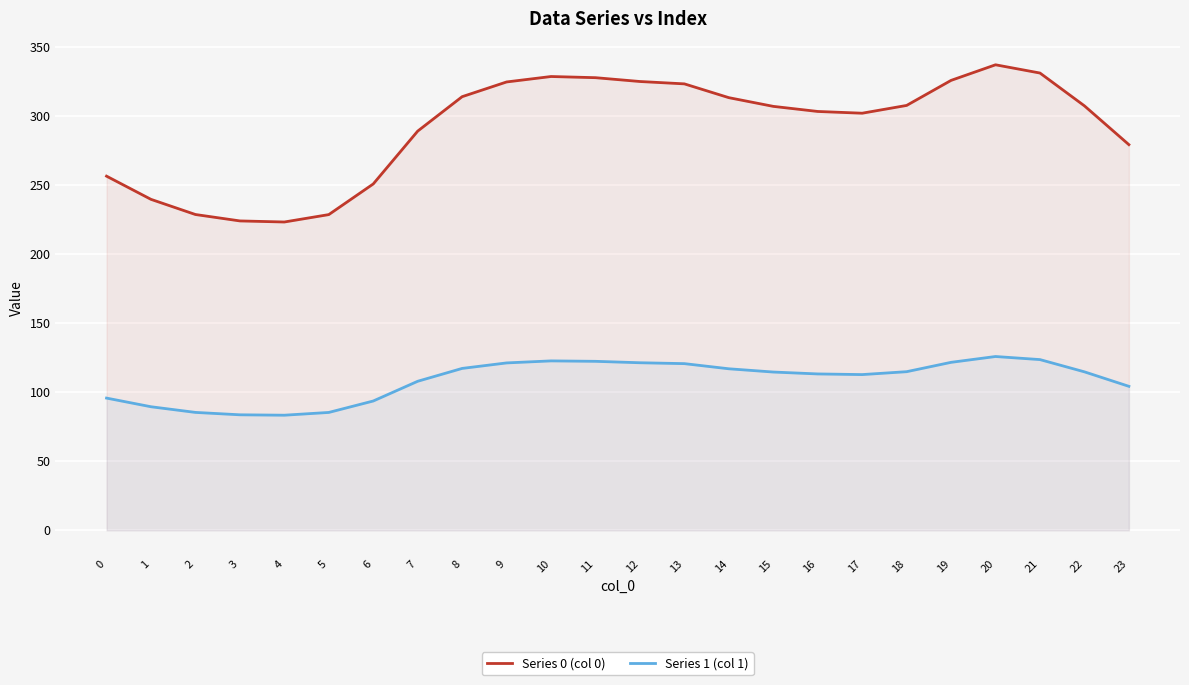

Reading left to right, what are all the values shown in this chart?

Series 0 (col 0): 256.5	239.7	228.7	224.1	223.3	228.7	250.9	289.1	314.1	324.7	328.7	327.8	325.1	323.3	313.4	307.1	303.4	302.1	307.7	325.9	337.2	331.2	307.4	279.3
Series 1 (col 1): 95.8	89.5	85.4	83.7	83.4	85.4	93.7	107.9	117.3	121.2	122.7	122.4	121.4	120.7	117.0	114.6	113.3	112.8	114.9	121.7	125.9	123.6	114.8	104.3